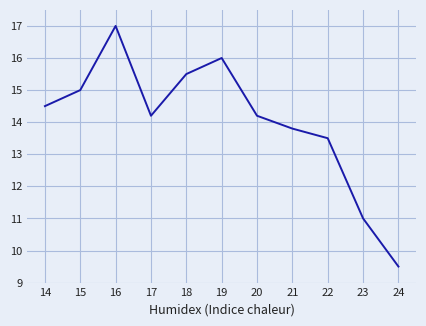

The chart shows a value of 18.8 at 20. True or false?

False